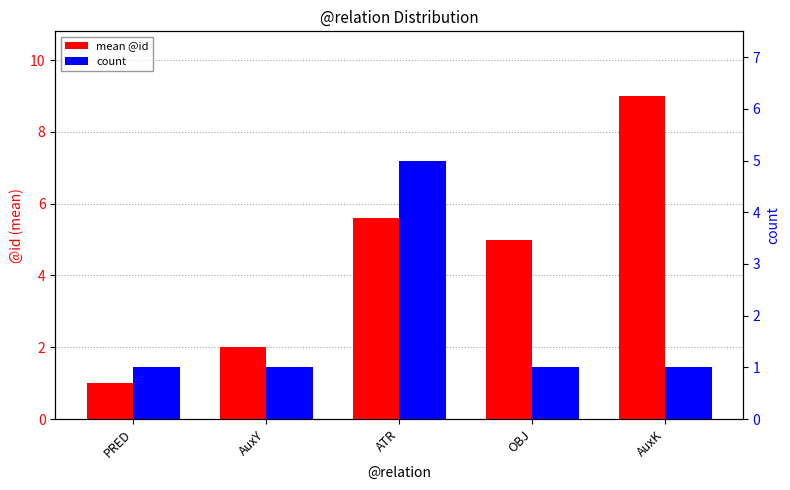

How many bars are there in total?

10